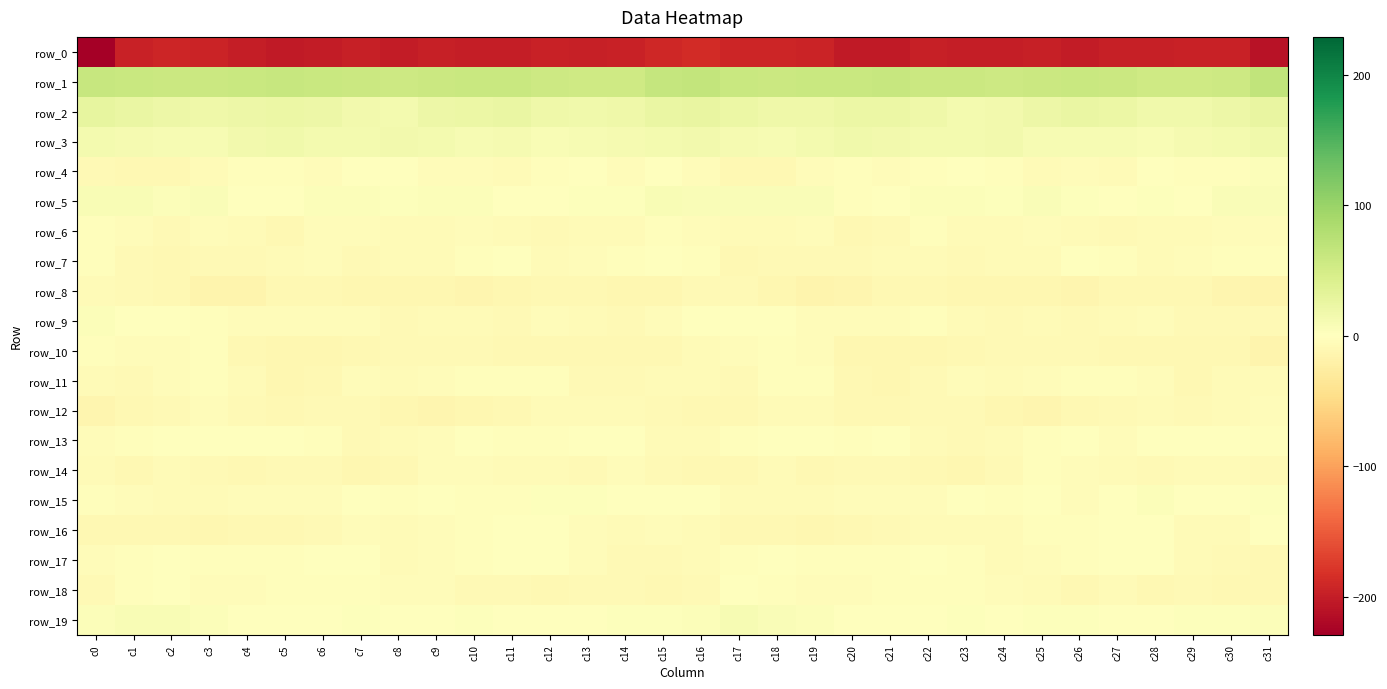

Is the value of row_11 at c23 greater than the value of row_6 at c7?

No